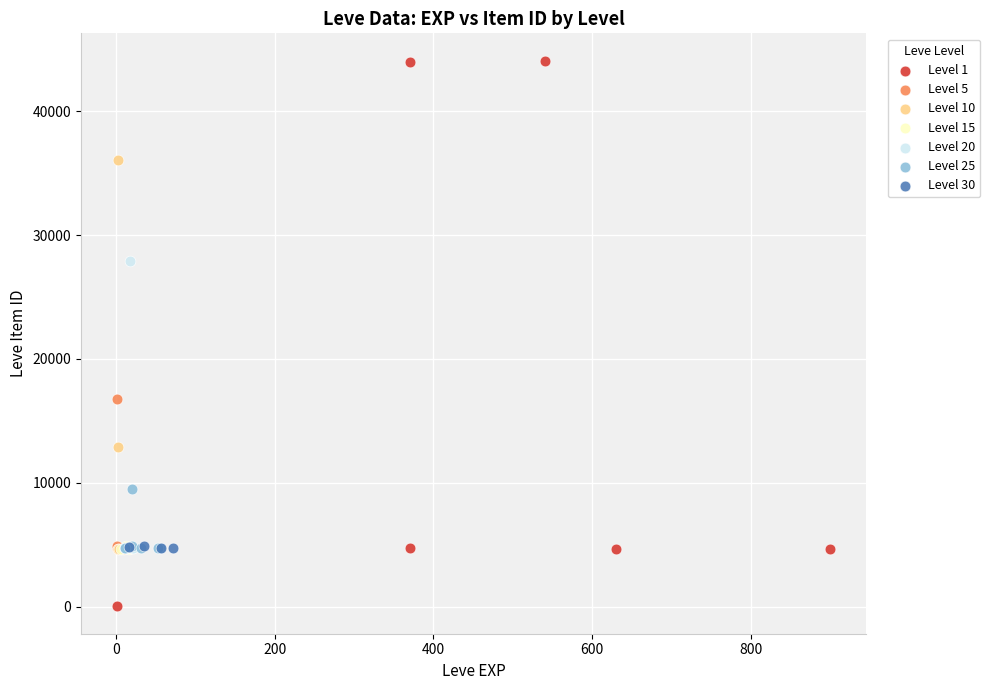

Which series reaches the maximum Y coordinate?

Level 1